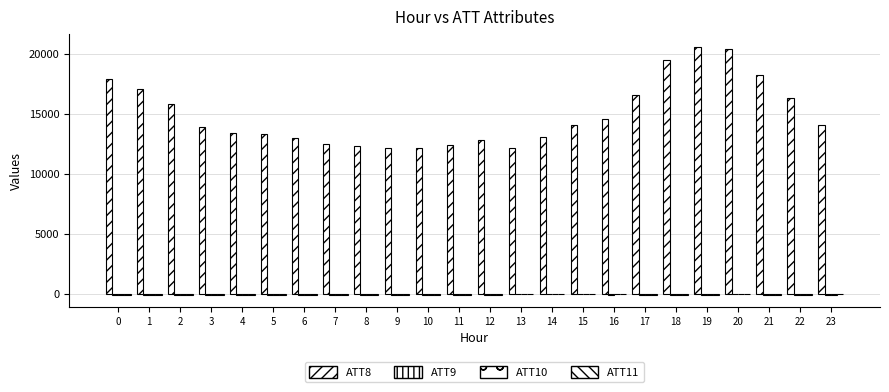

Count the number of data series in this chart.

4